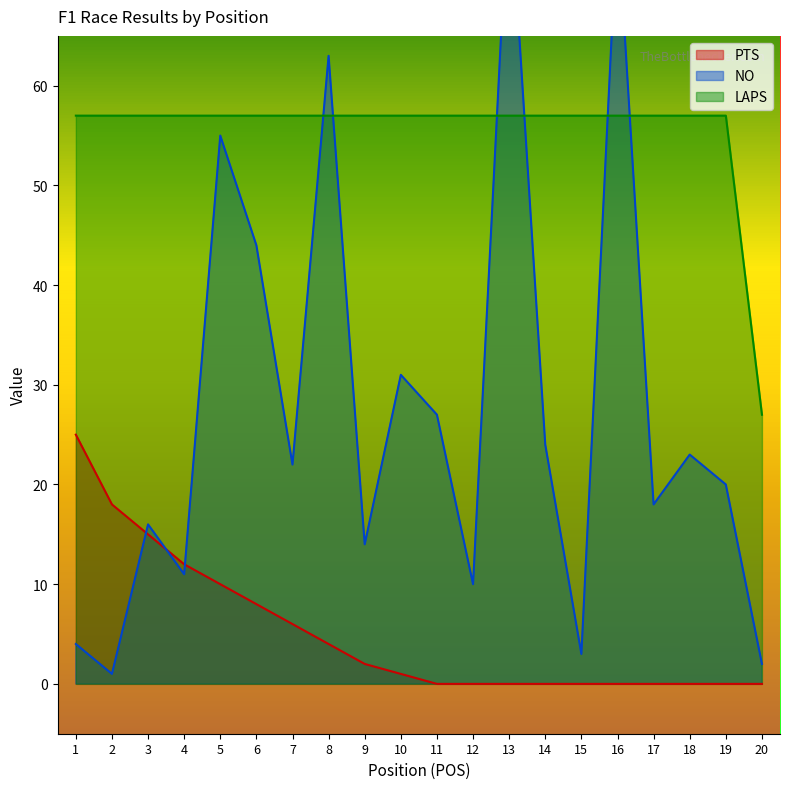

What is the value of the LAPS point at the 15th from the left?

57